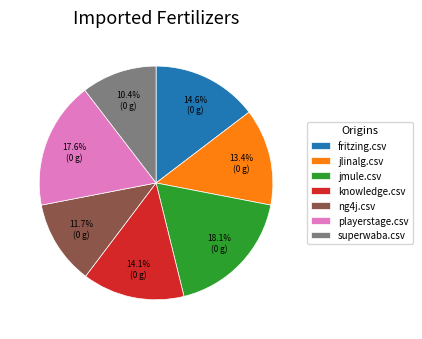

True or false: jmule.csv accounts for 30% of the total.

False